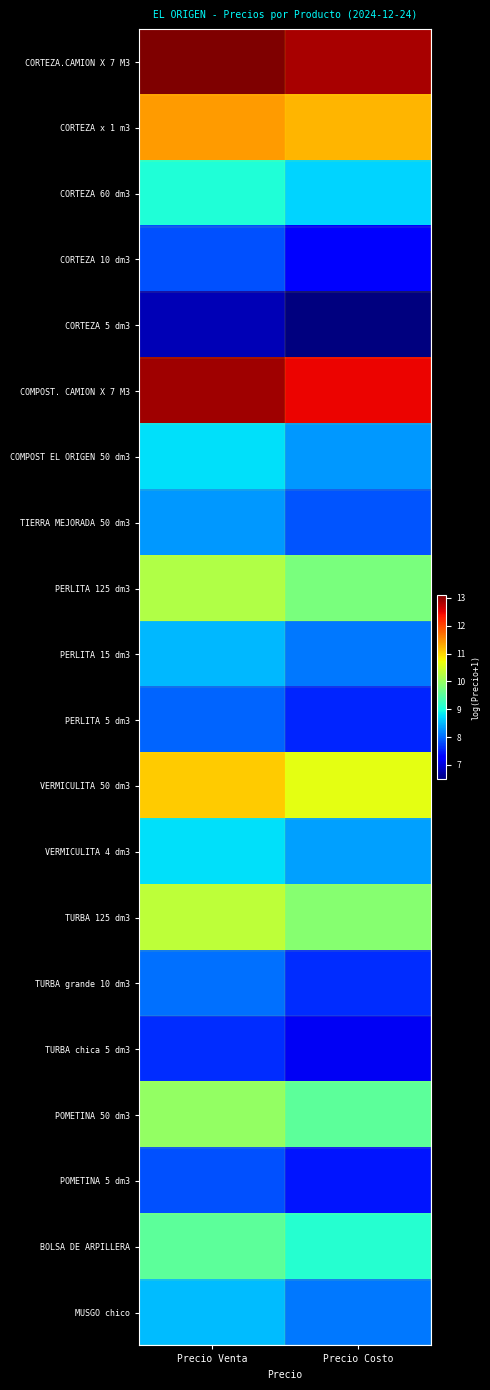

Reading left to right, transcribe all the data shown in this chart.

CORTEZA.CAMION X 7 M3: Precio Venta=13.1	Precio Costo=12.8
CORTEZA x 1 m3: Precio Venta=11.4	Precio Costo=11.2
CORTEZA 60 dm3: Precio Venta=9.0	Precio Costo=8.7
CORTEZA 10 dm3: Precio Venta=7.8	Precio Costo=7.3
CORTEZA 5 dm3: Precio Venta=6.8	Precio Costo=6.5
COMPOST. CAMION X 7 M3: Precio Venta=12.9	Precio Costo=12.5
COMPOST EL ORIGEN 50 dm3: Precio Venta=8.8	Precio Costo=8.3
TIERRA MEJORADA 50 dm3: Precio Venta=8.3	Precio Costo=7.9
PERLITA 125 dm3: Precio Venta=10.2	Precio Costo=9.8
PERLITA 15 dm3: Precio Venta=8.5	Precio Costo=8.1
PERLITA 5 dm3: Precio Venta=8.0	Precio Costo=7.6
VERMICULITA 50 dm3: Precio Venta=11.1	Precio Costo=10.6
VERMICULITA 4 dm3: Precio Venta=8.8	Precio Costo=8.3
TURBA 125 dm3: Precio Venta=10.3	Precio Costo=9.9
TURBA grande 10 dm3: Precio Venta=8.0	Precio Costo=7.6
TURBA chica 5 dm3: Precio Venta=7.6	Precio Costo=7.2
POMETINA 50 dm3: Precio Venta=10.0	Precio Costo=9.5
POMETINA 5 dm3: Precio Venta=7.8	Precio Costo=7.4
BOLSA DE ARPILLERA: Precio Venta=9.5	Precio Costo=9.1
MUSGO chico: Precio Venta=8.5	Precio Costo=8.1